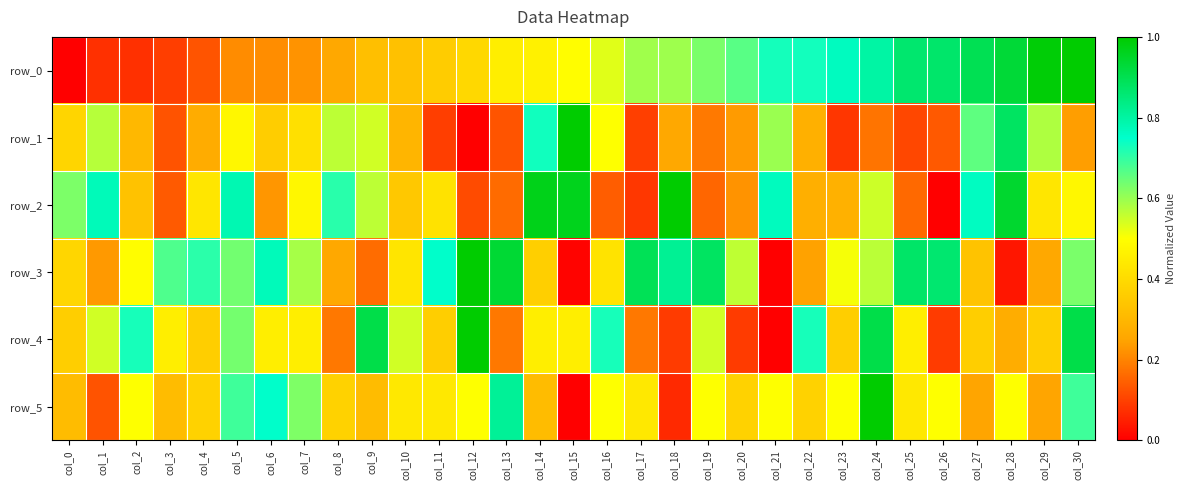

Between col_22 and col_28, which is larger?

col_28